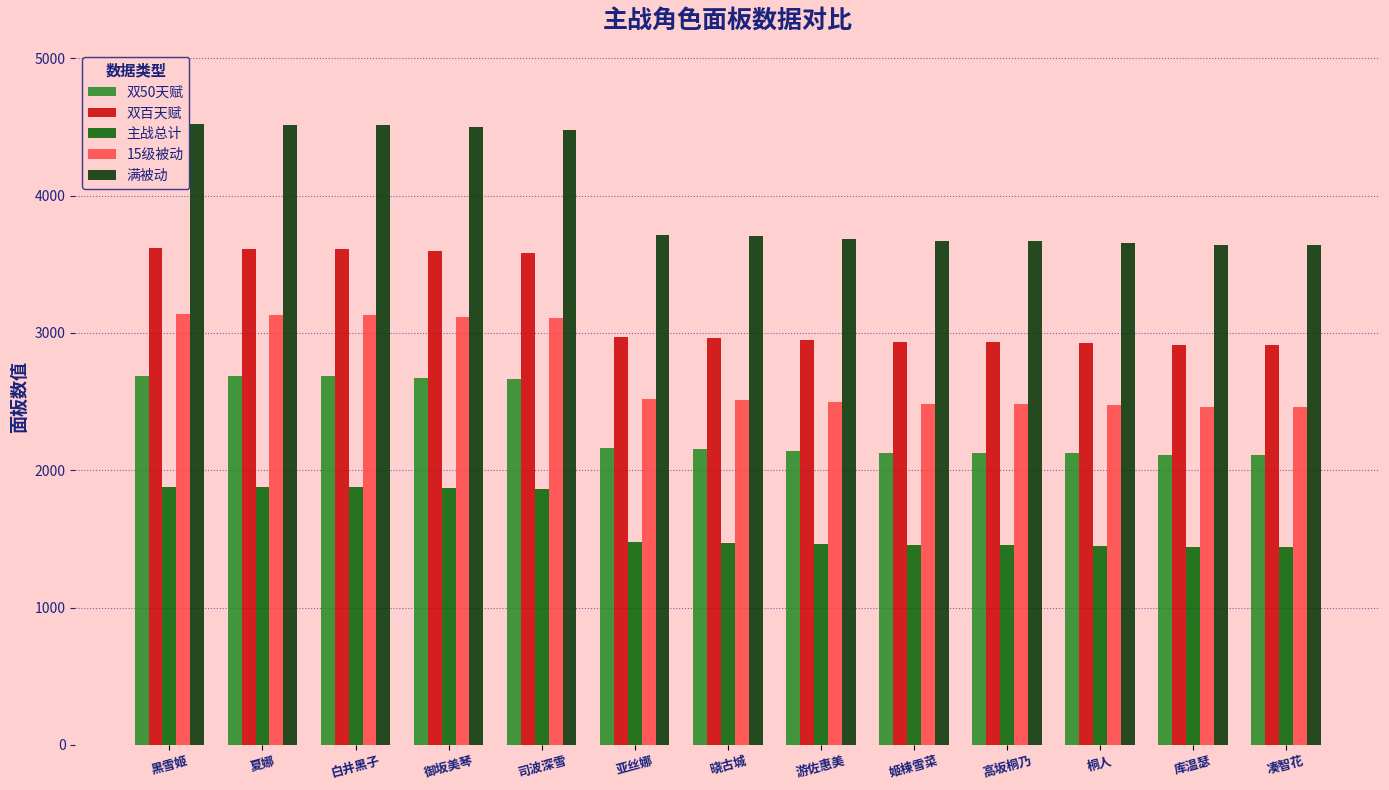

Are the bars grouped side by side (vs. stacked)?

Yes